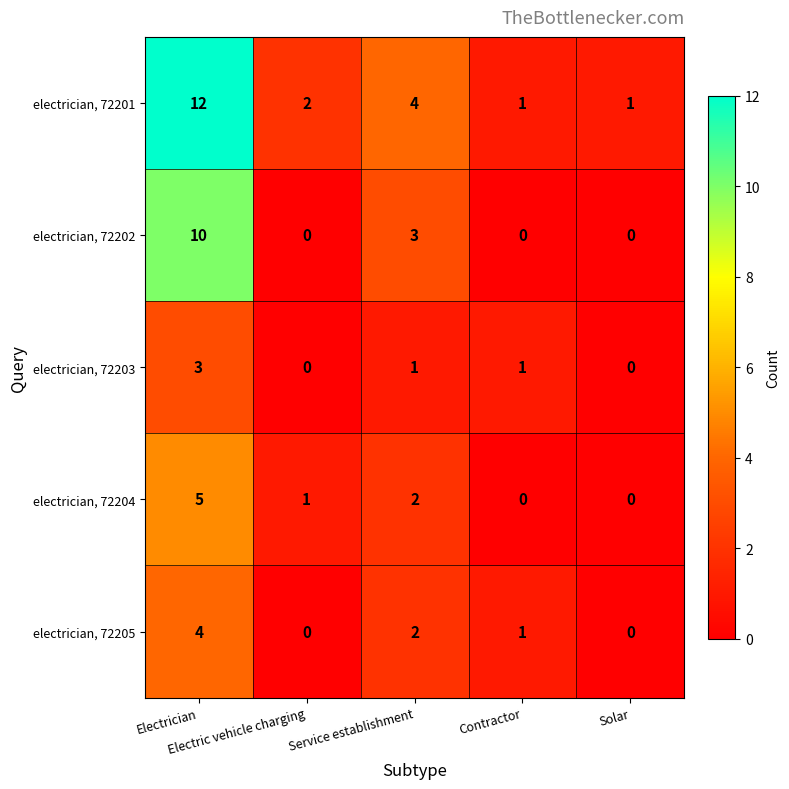

What is the highest value of the electrician, 72205 series?

4